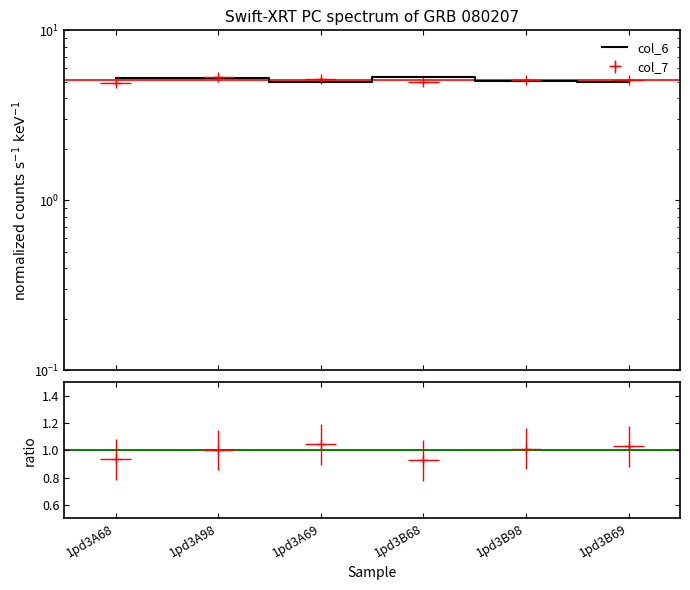

List the labels in order of value, largest first.

1pd3B68, 1pd3A68, 1pd3A98, 1pd3B98, 1pd3A69, 1pd3B69